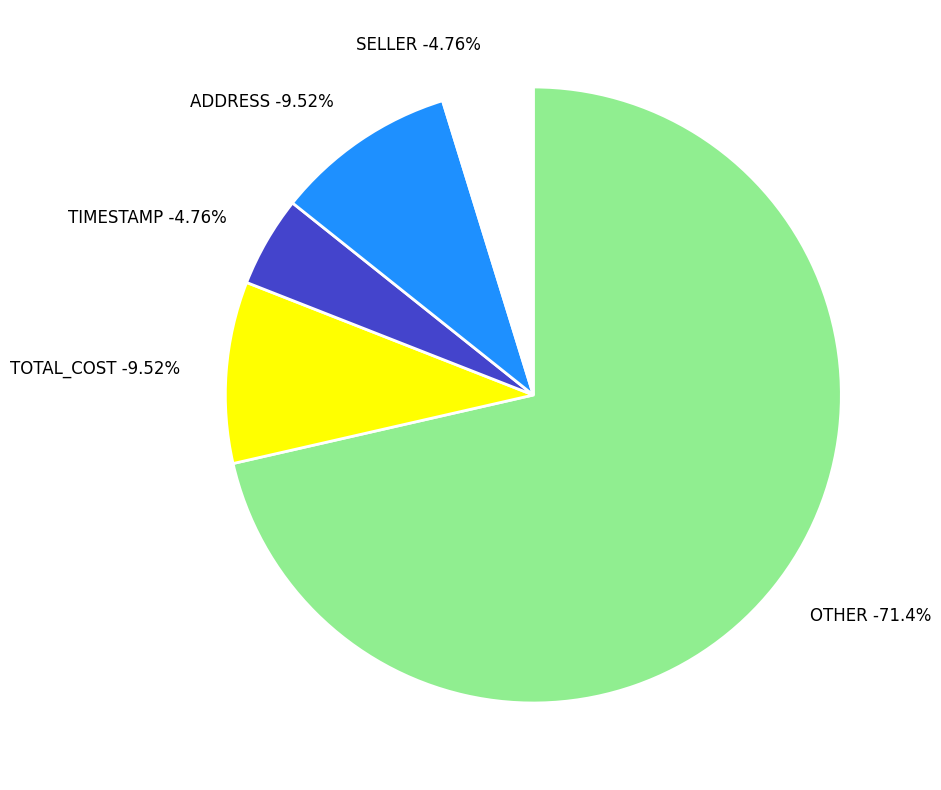

To the nearest percent, what is the combined percentage of ADDRESS and SELLER?

14%